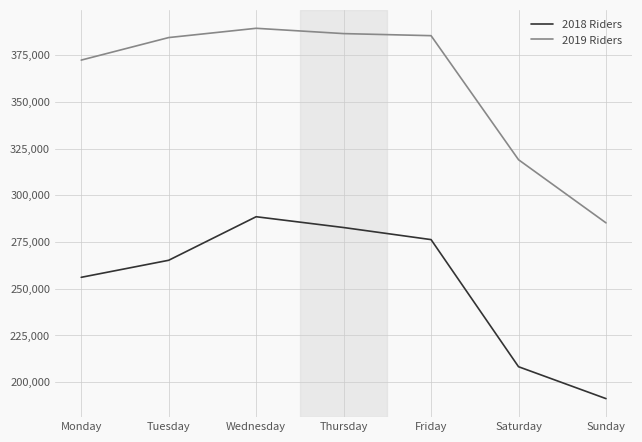

Reading left to right, transcribe all the data shown in this chart.

2018 Riders: Monday=256032	Tuesday=265161	Wednesday=288485	Thursday=282700	Friday=276229	Saturday=208144	Sunday=191055
2019 Riders: Monday=372387	Tuesday=384455	Wednesday=389421	Thursday=386579	Friday=385468	Saturday=319024	Sunday=285203